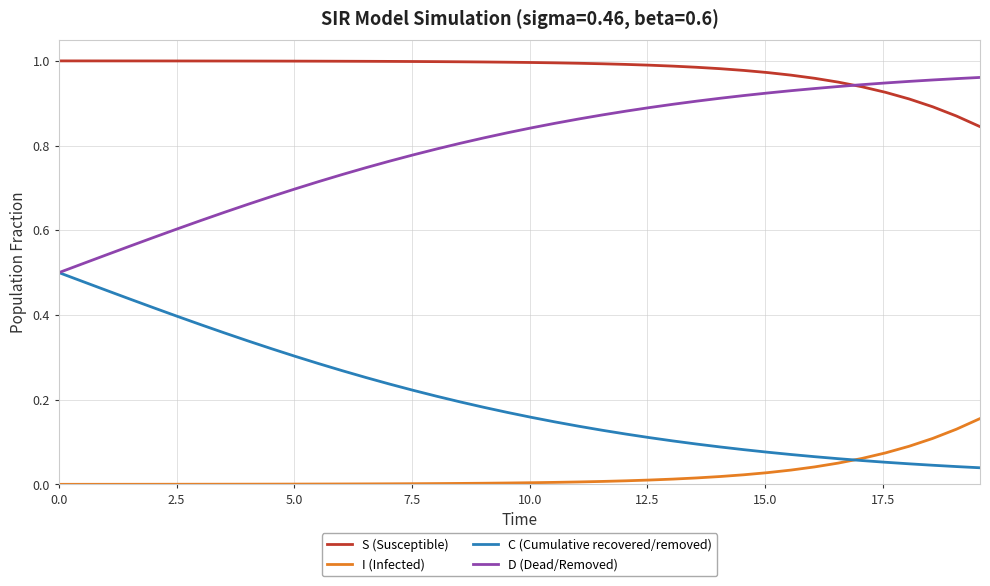

True or false: S (Susceptible) and C (Cumulative recovered/removed) cross at least once.

False